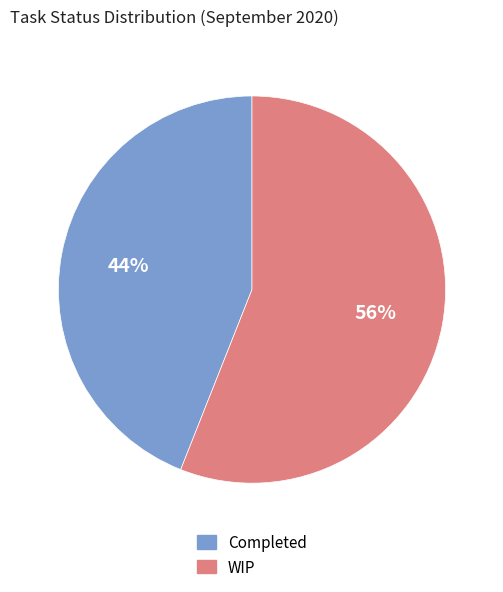

Is there a majority slice in this chart?

Yes